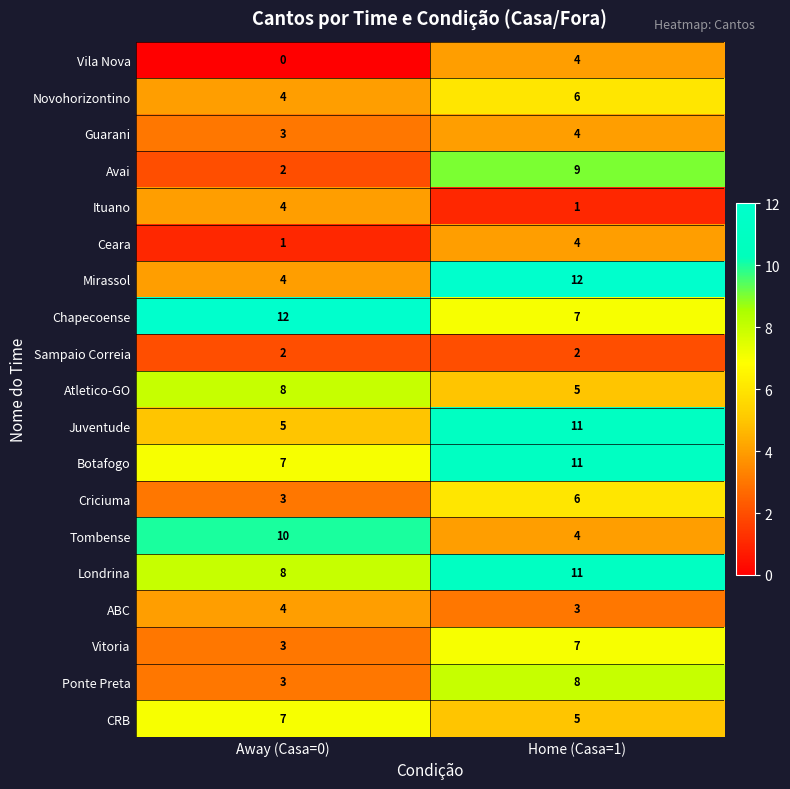

What is the sum of all Tombense values?

14